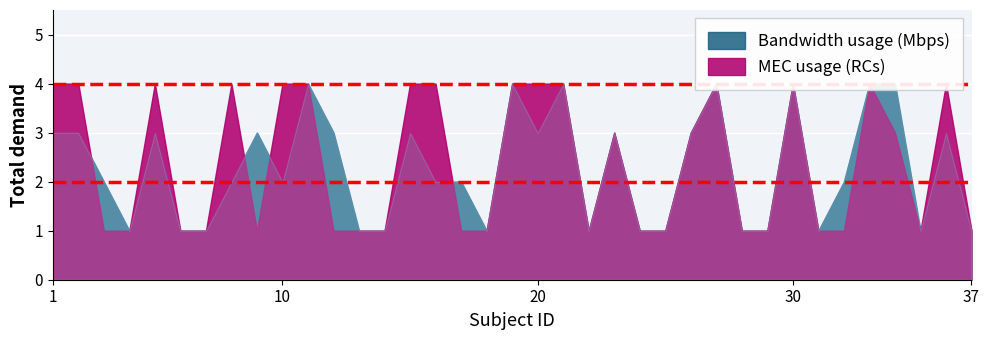

Reading right to left, extract all data points from this chart.

Bandwidth usage (Mbps): 1	3	1	4	4	2	1	4	1	1	4	3	1	1	3	1	4	3	4	1	2	2	3	1	1	3	4	2	3	2	1	1	3	1	2	3	3
MEC usage (RCs): 1	4	1	3	4	1	1	4	1	1	4	3	1	1	3	1	4	4	4	1	1	4	4	1	1	1	4	4	1	4	1	1	4	1	1	4	4